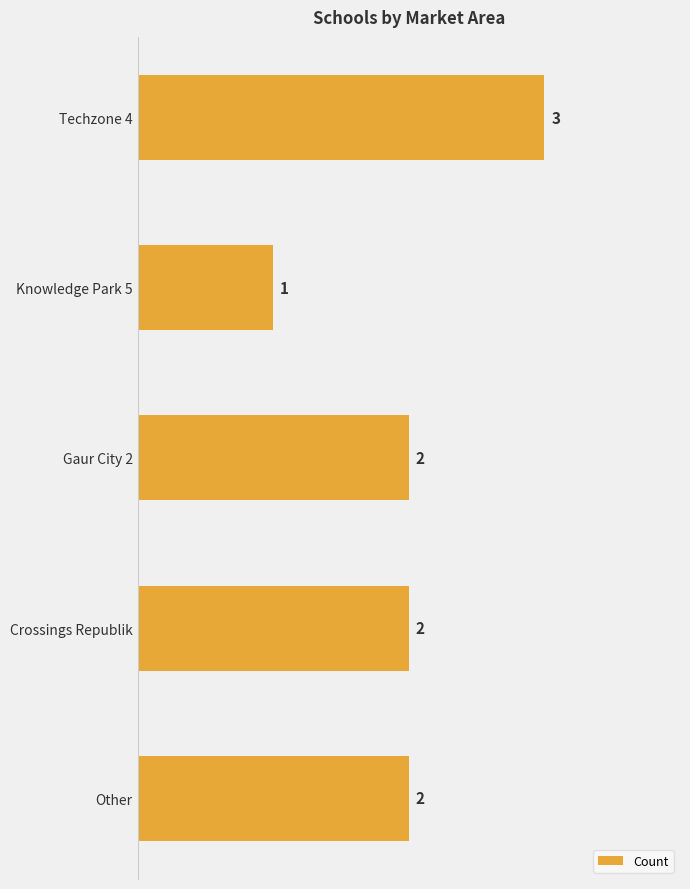

How many distinct data groups are displayed?

1